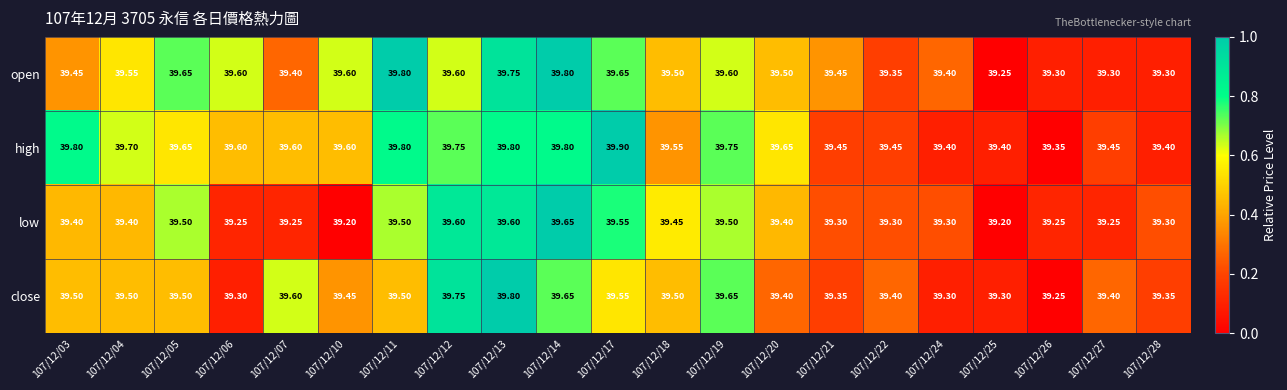

Is the value of close at 107/12/13 greater than the value of low at 107/12/18?

Yes